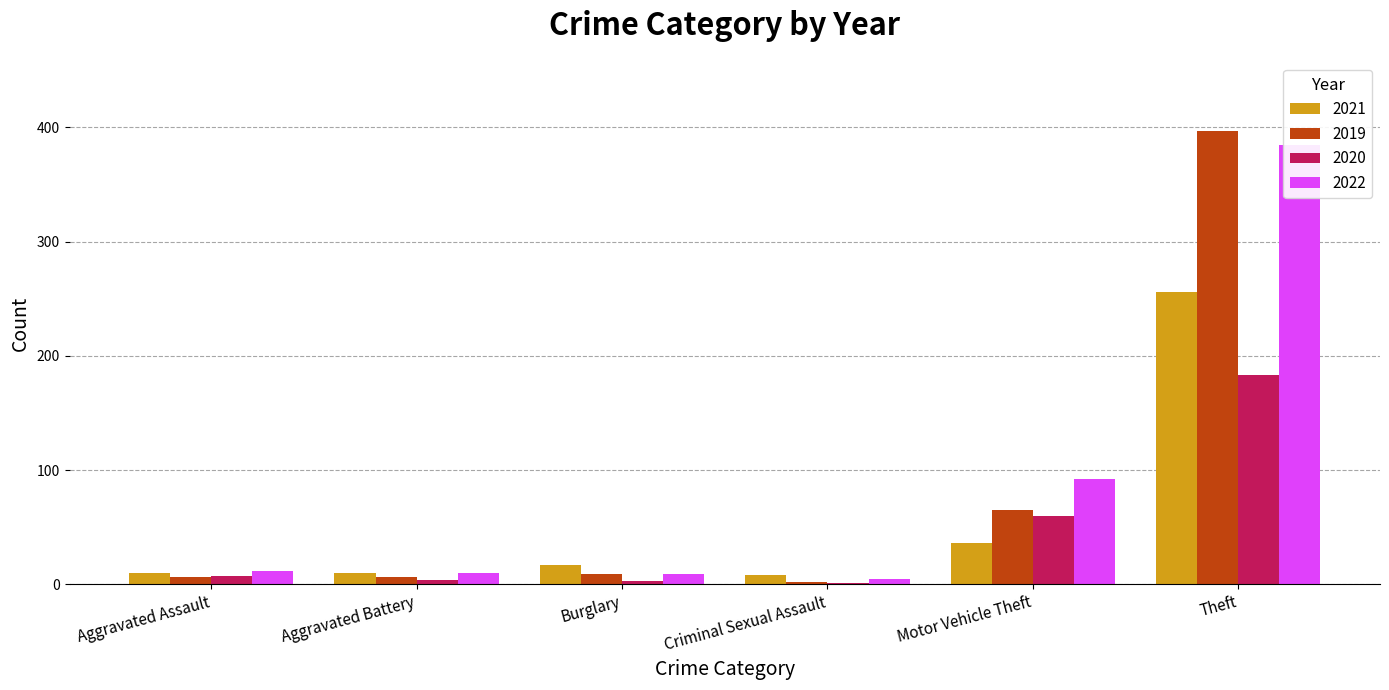

Is it true that 2022 equals 21 at Aggravated Assault?

False